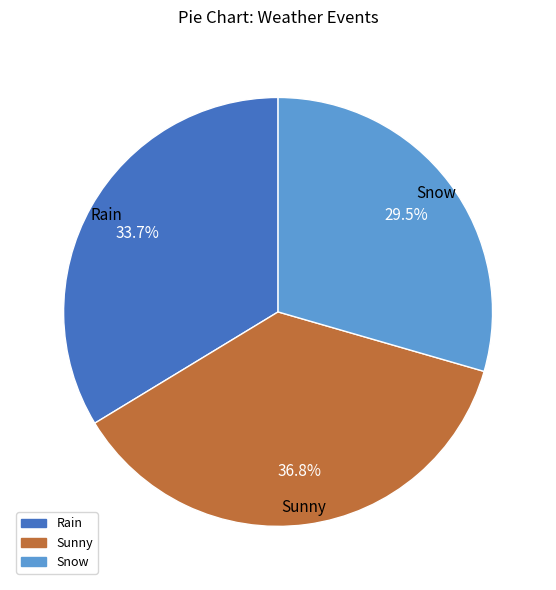

What is the largest slice in the pie chart?

Sunny